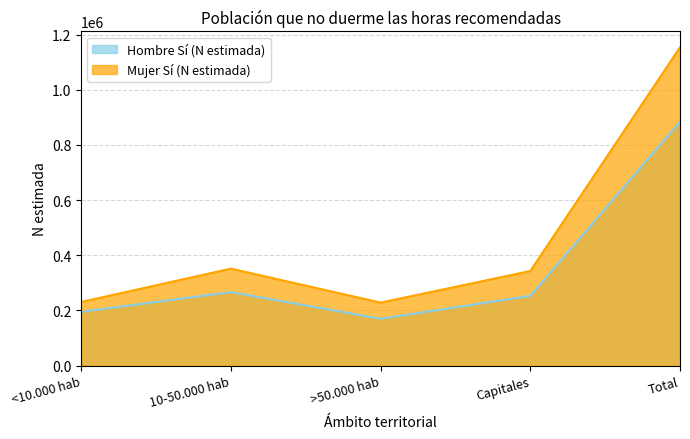

True or false: Mujer Sí (N estimada) has a value of 579717 at 10-50.000 hab.

False